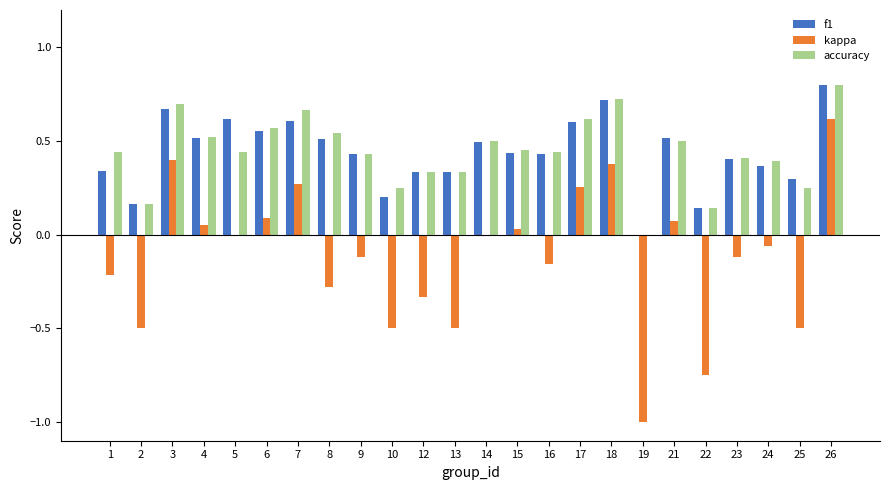

Is it true that kappa equals 0.4 at 18?

True